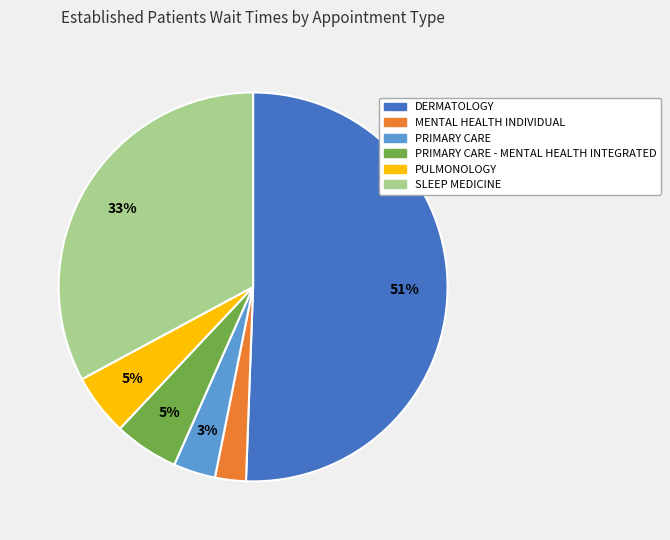

How many segments does this pie chart have?

6